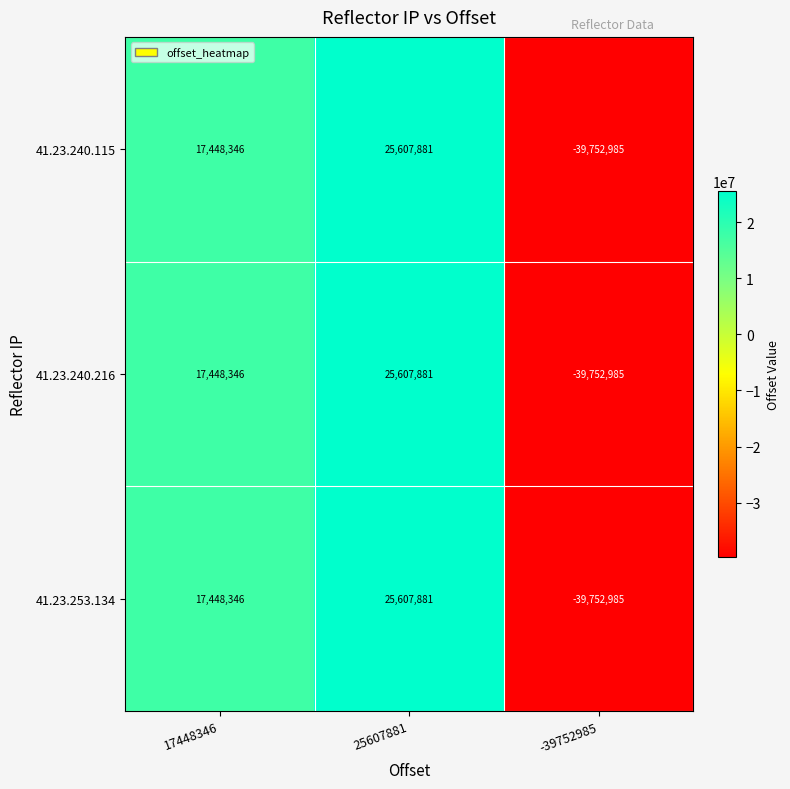

What is the minimum value shown in the chart?

-39752985